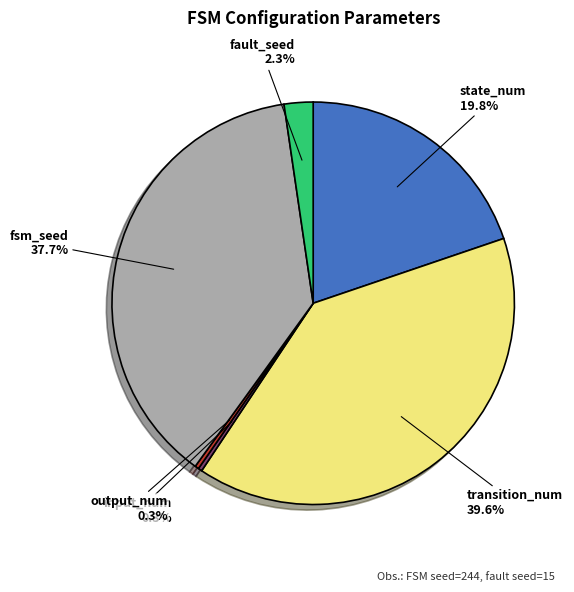

Does any single category account for the majority?

No